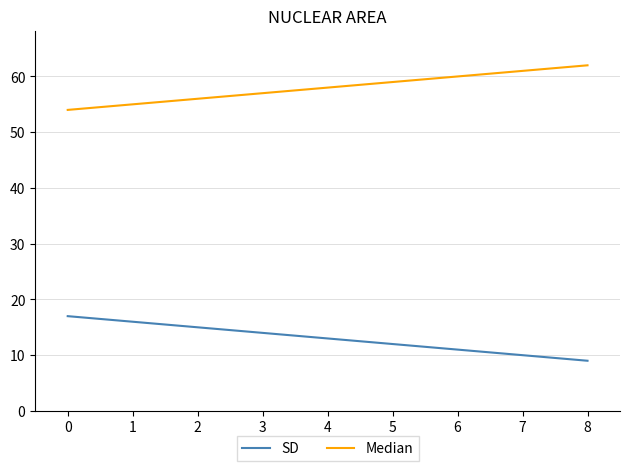

Count the number of categories in the chart.

9